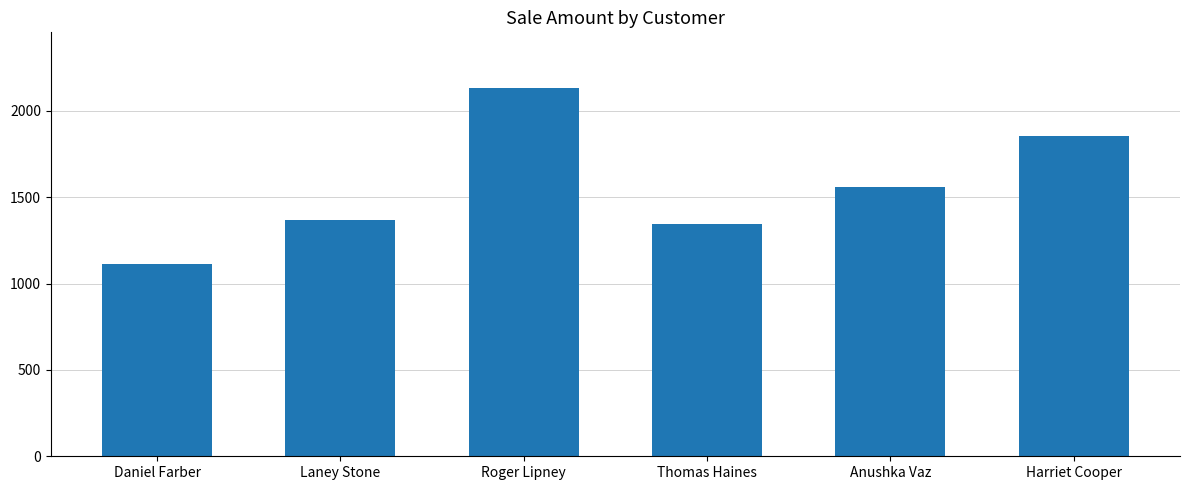

What is the change in value from Roger Lipney to Thomas Haines?

-789